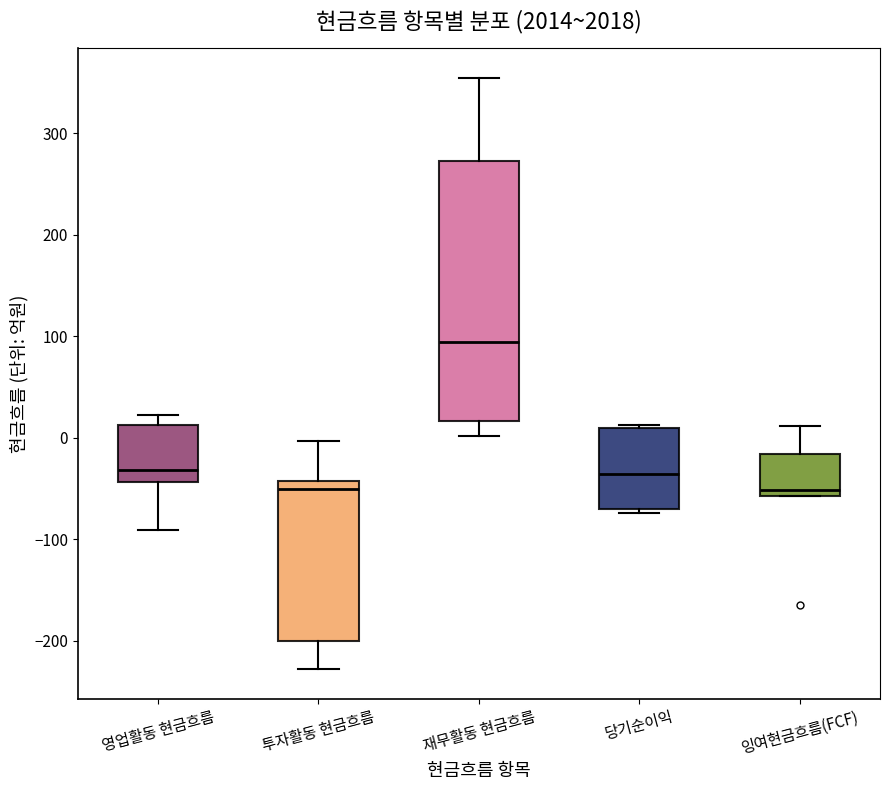

Comparing the boxes themselves (not the whiskers), which one is the tallest?

재무활동 현금흐름